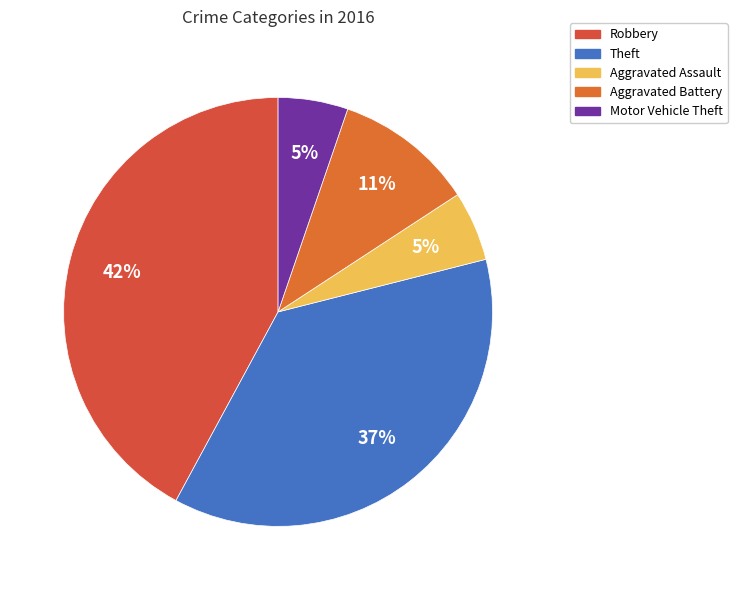

Which slice is the largest?

Robbery